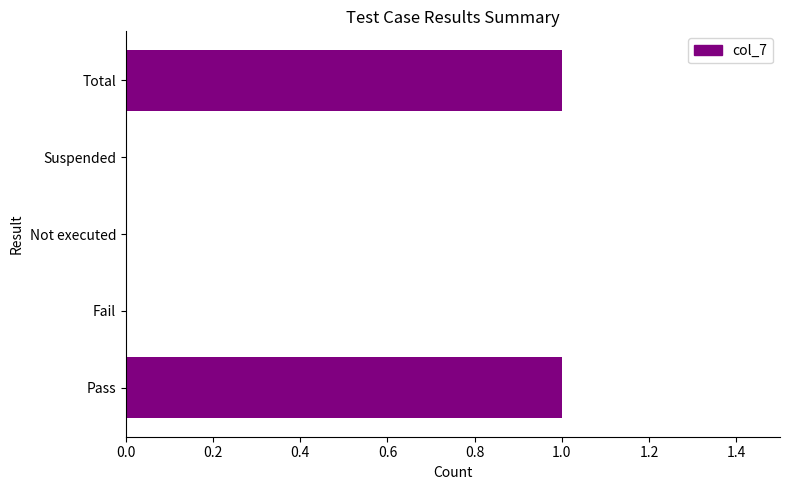

True or false: the data shows 0 at Not executed.

True